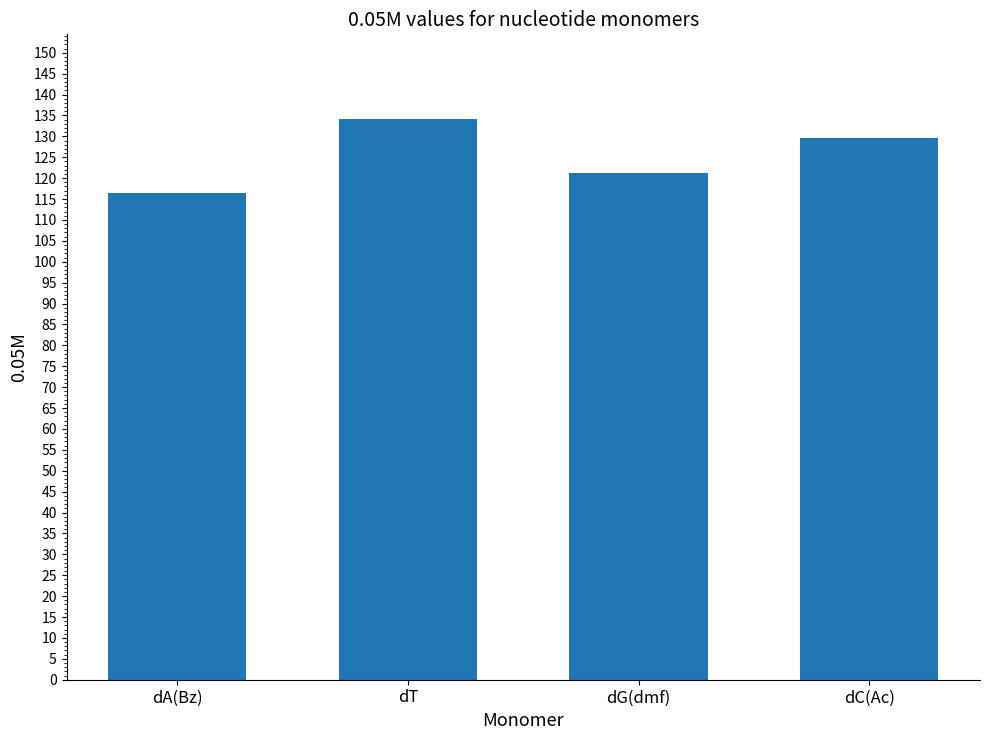

What position from the right is dA(Bz)?

4